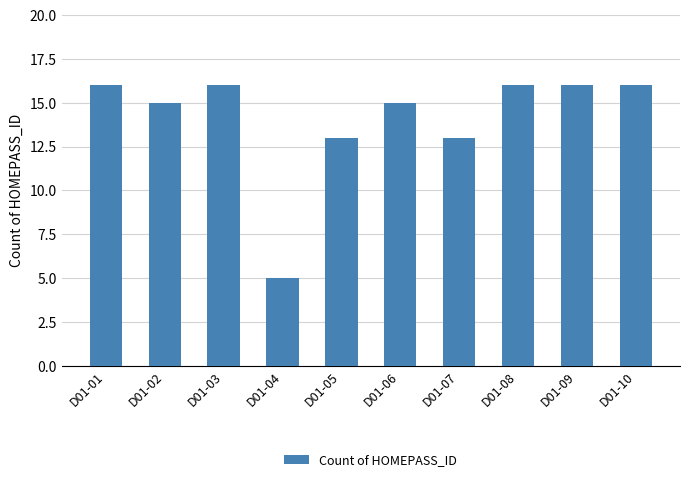

How many bars are there in total?

10